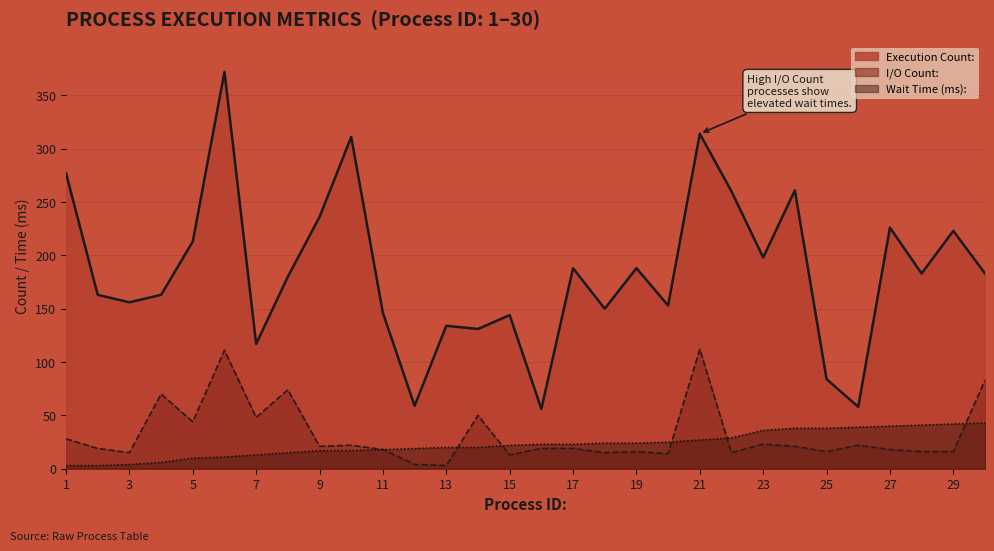

Does the chart have visible grid lines?

Yes